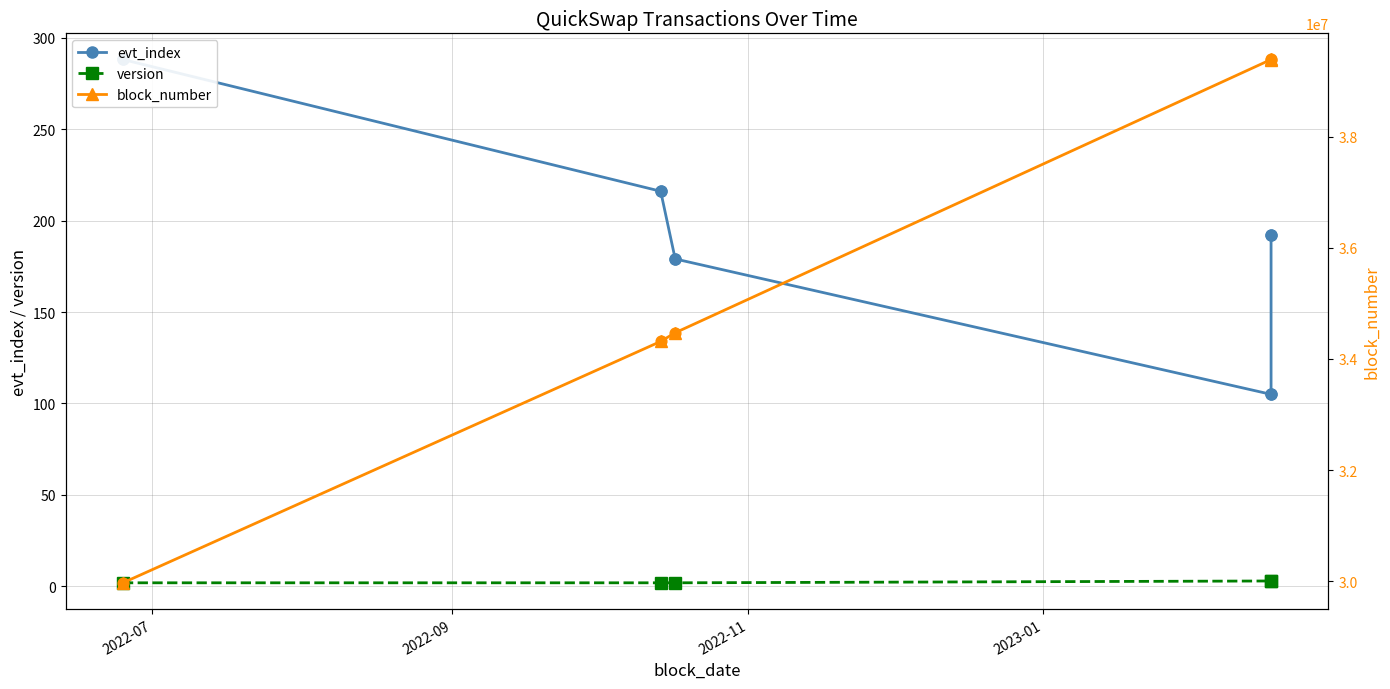

Which series contains the highest Y value?

block_number